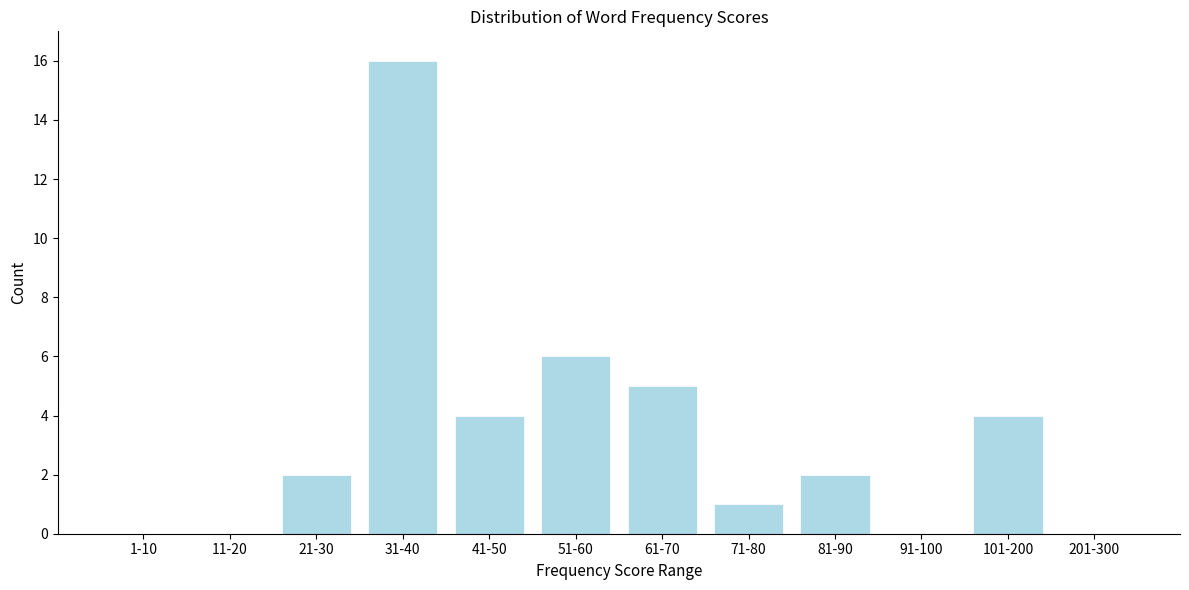

Reading left to right, transcribe all the data shown in this chart.

1-10=0	11-20=0	21-30=2	31-40=16	41-50=4	51-60=6	61-70=5	71-80=1	81-90=2	91-100=0	101-200=4	201-300=0